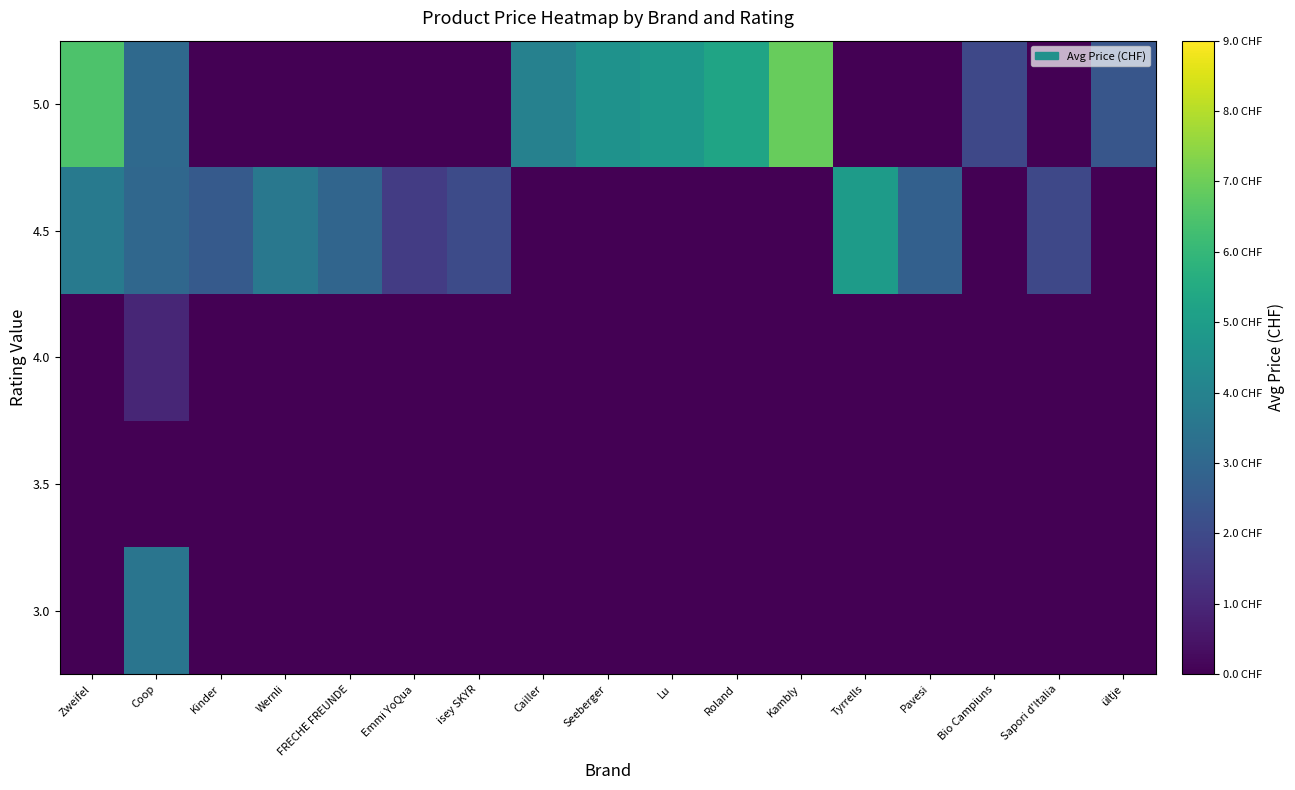

Which series has the largest range (max minus min)?

5.0